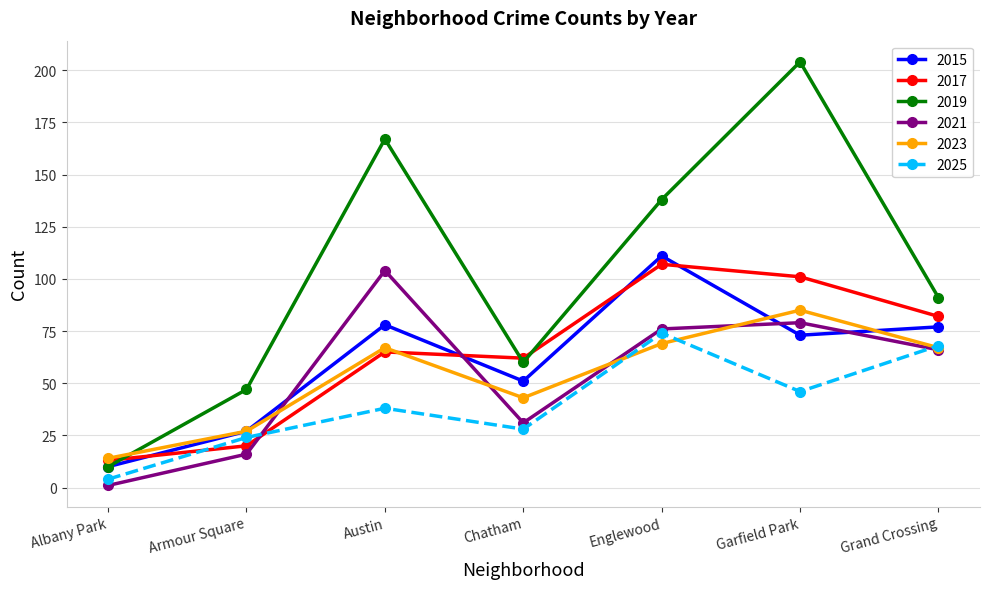

At which label does 2023 reach its peak?

Garfield Park